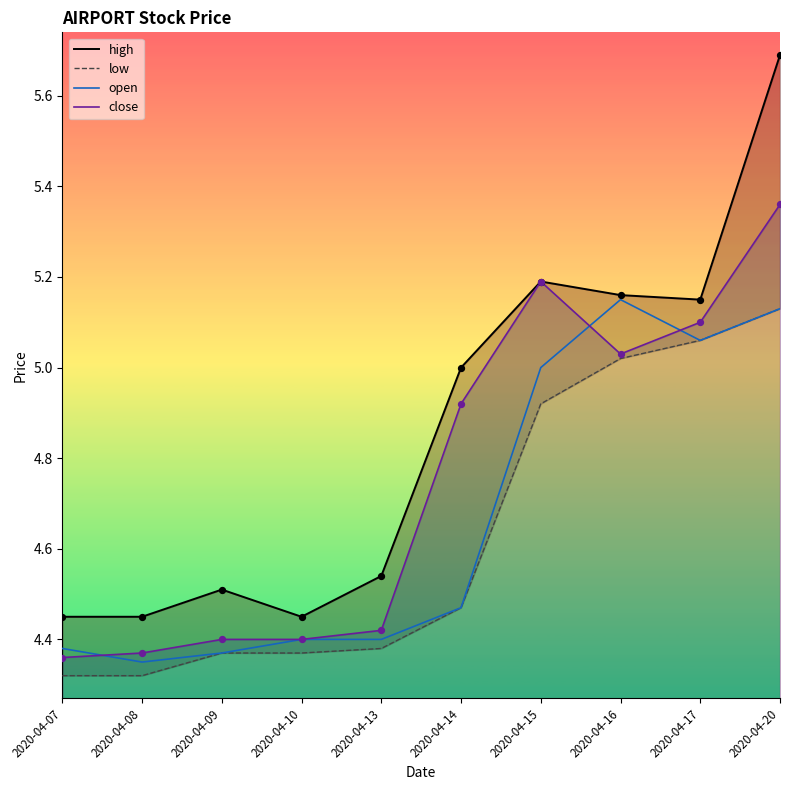

At which category is the sum across all series the highest?

2020-04-20